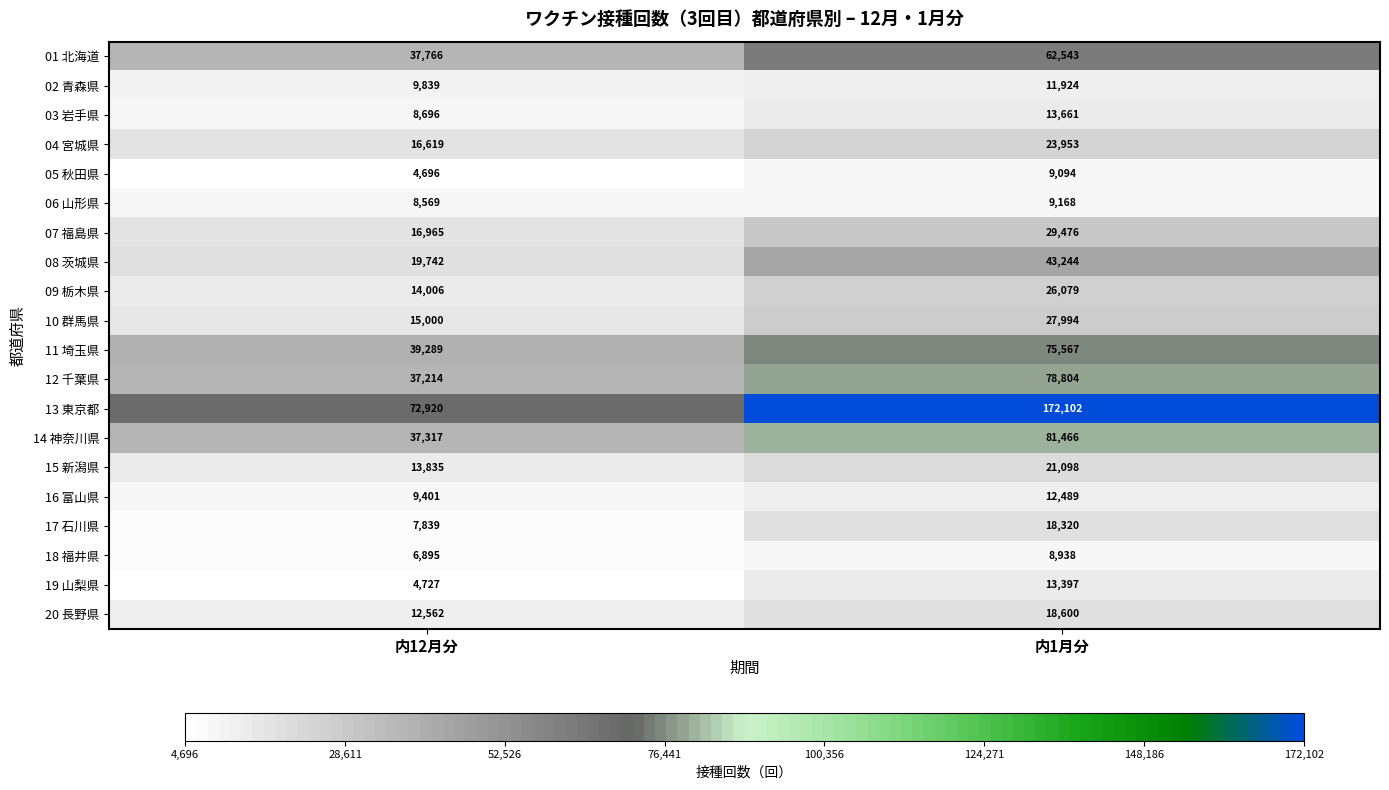

Which category has the lowest value across all series?

内12月分